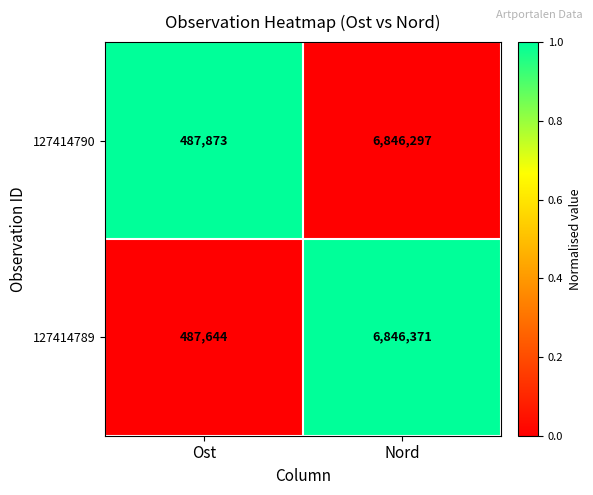

Between Ost and Nord, which series saw the biggest shift?

127414789